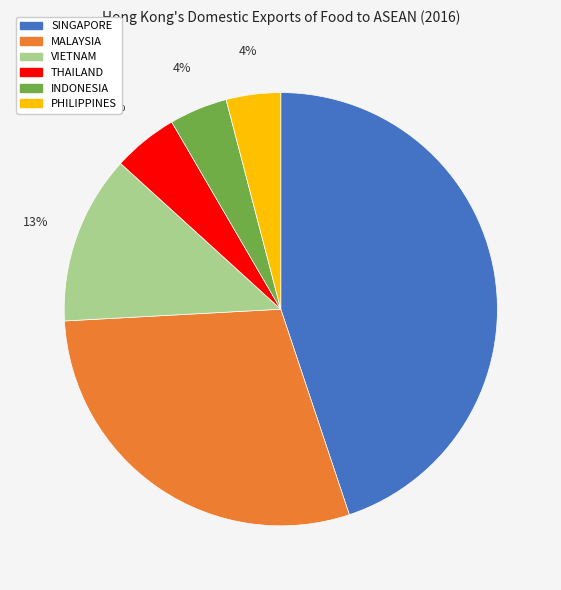

How many slices are in this pie chart?

6